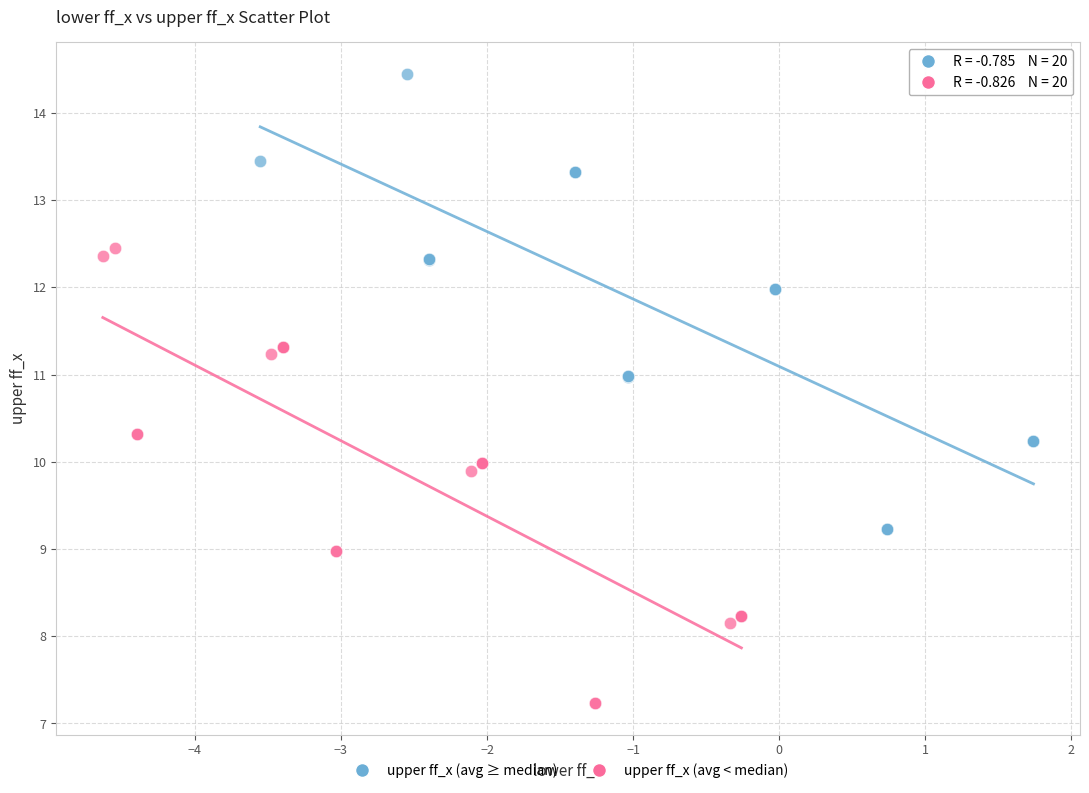

Which series contains the highest Y value?

upper ff_x (avg ≥ median)